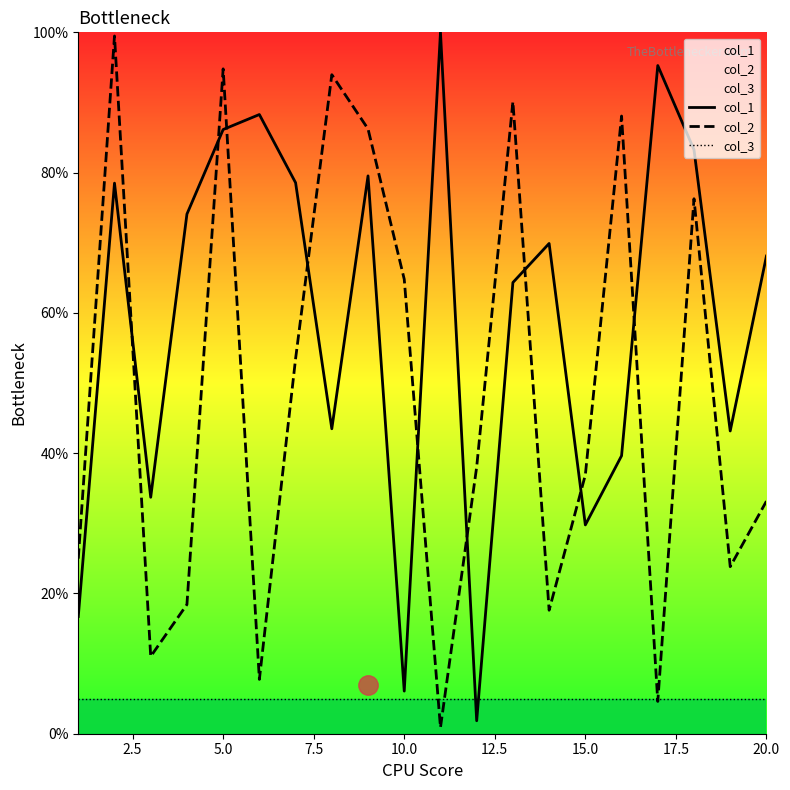

Is it true that col_2 equals 4.5 at 5.0?

False